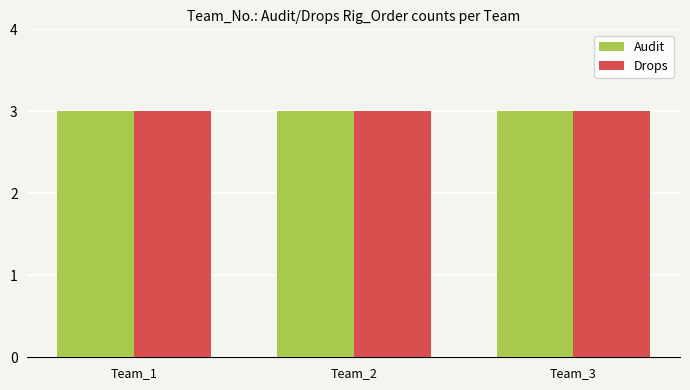

At which category is the sum across all series the highest?

Team_1